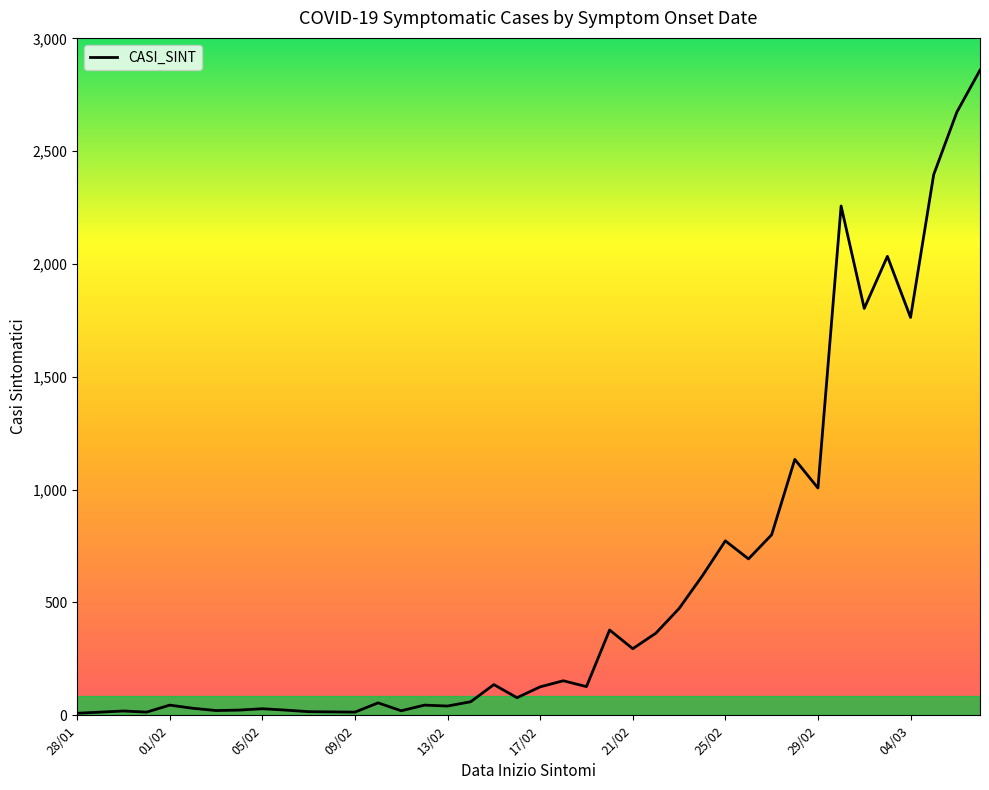

What is the difference between the maximum and minimum values?

2850